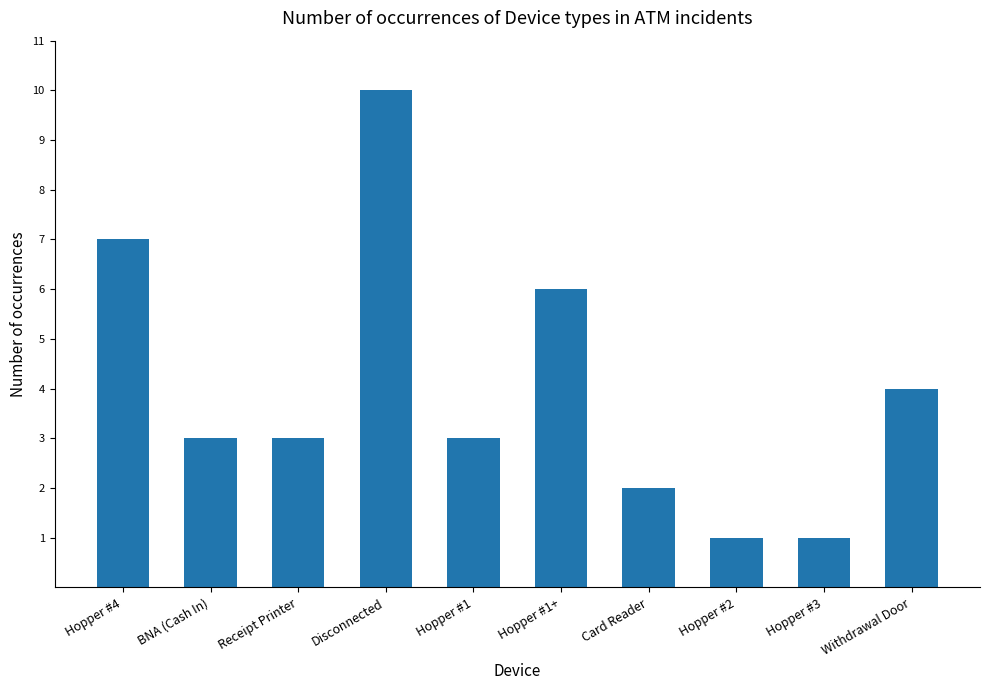

How many data points does each series have?

10